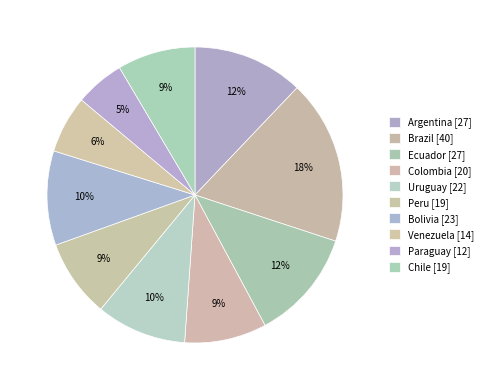

How many segments does this pie chart have?

10